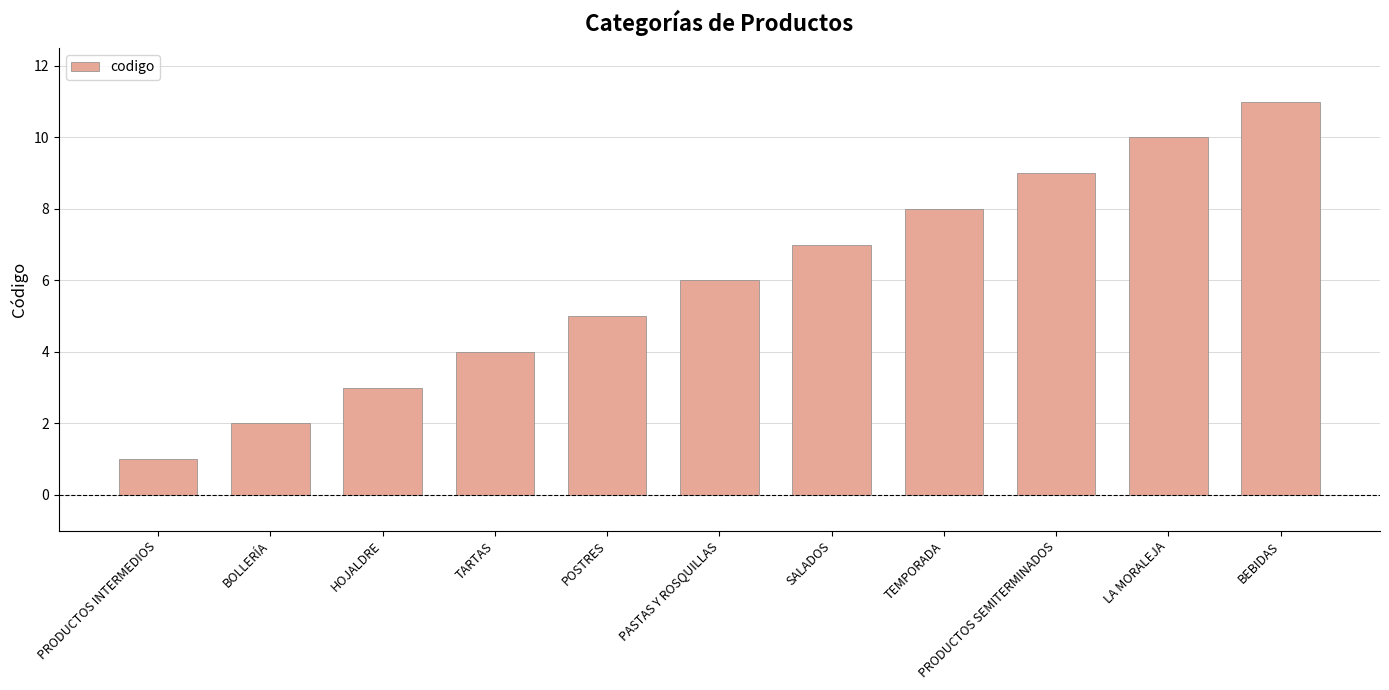

What is the label of the 10th bar from the right?

BOLLERÍA